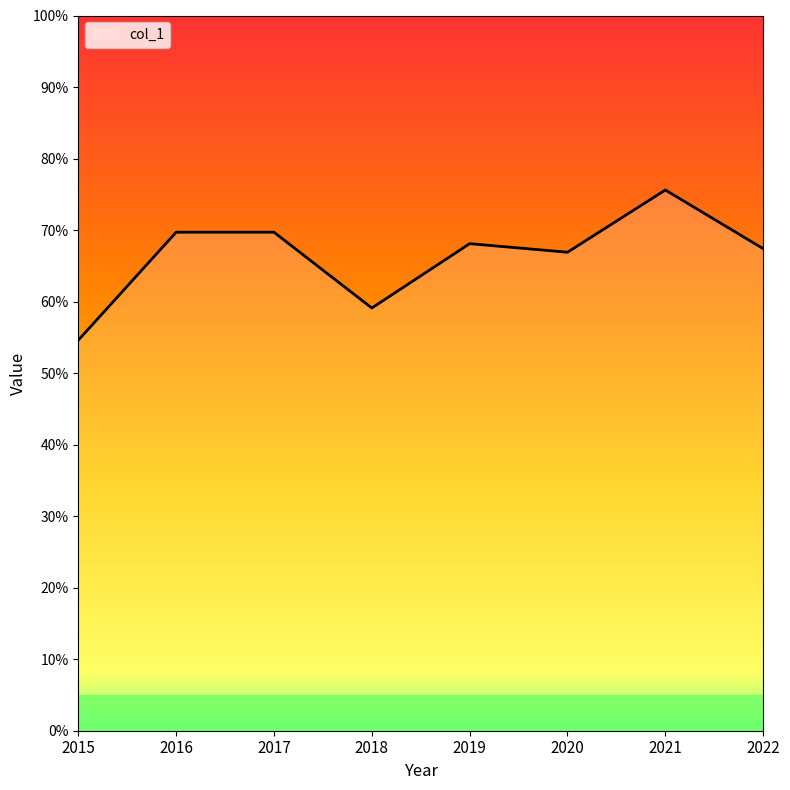

Reading right to left, what are all the values shown in this chart?

2022=67.4	2021=75.6	2020=66.9	2019=68.1	2018=59.1	2017=69.7	2016=69.7	2015=54.6